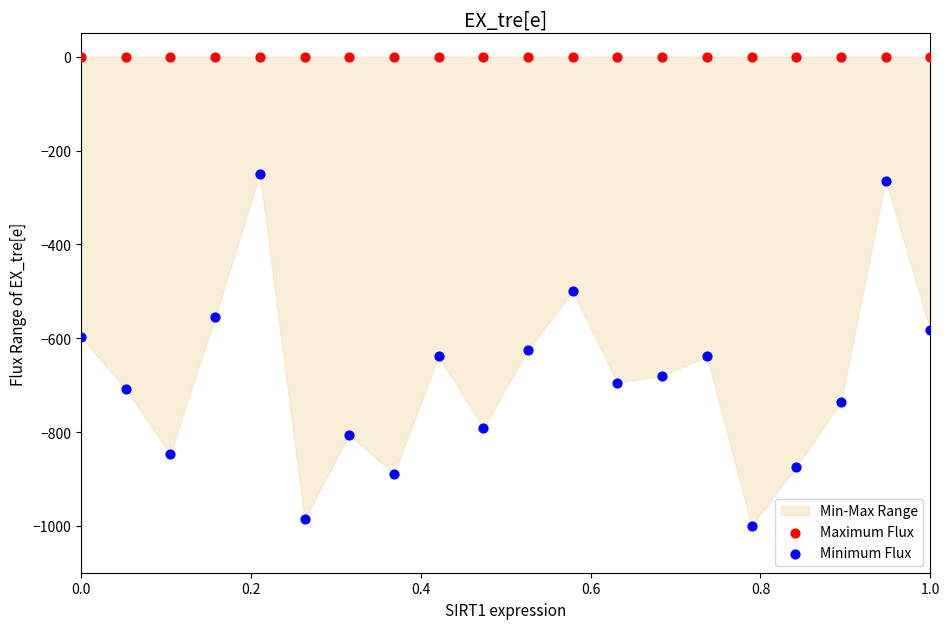

Which series reaches the minimum Y coordinate?

Minimum Flux